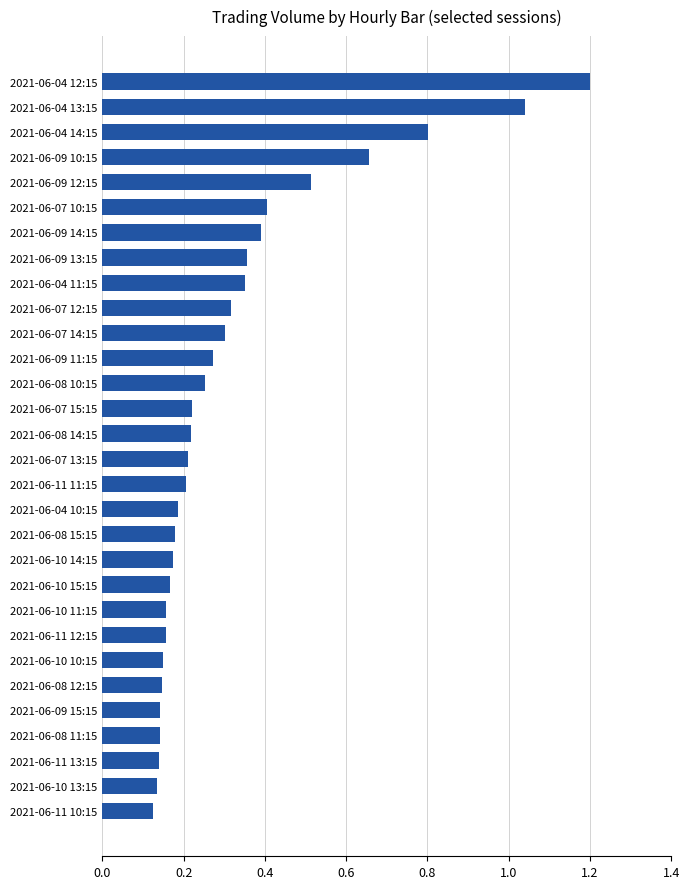

Is it true that the value at 2021-06-04 11:15 is 0.2?

False